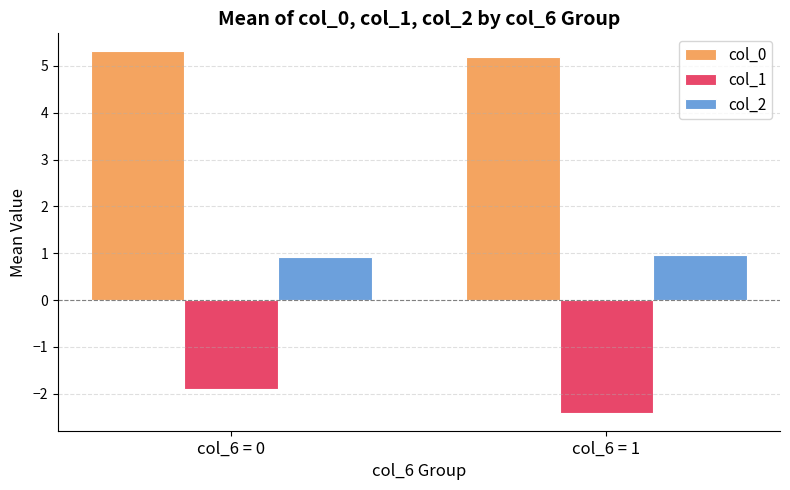

What is the greatest value displayed?

5.3